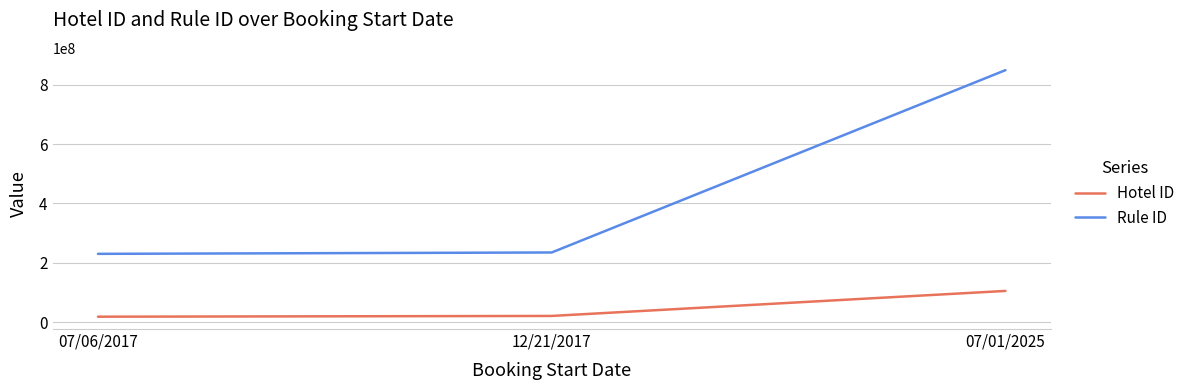

The Rule ID series shows 848413459 at 07/01/2025. True or false?

True